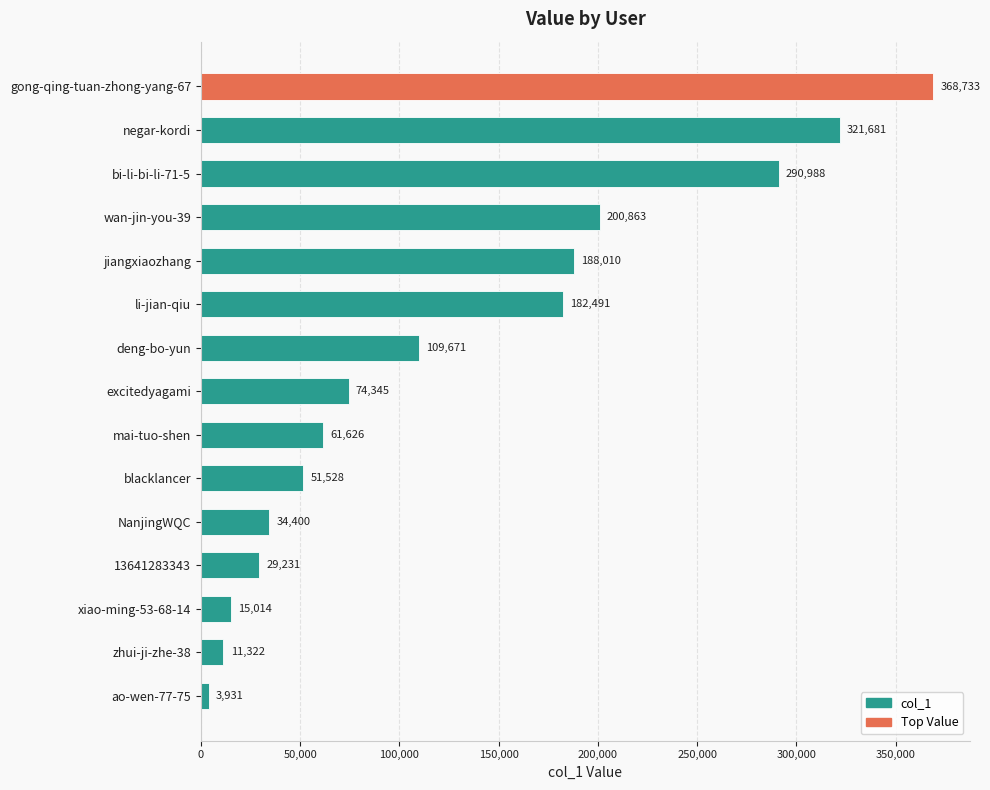

Is it true that the value at wan-jin-you-39 is 200863?

True